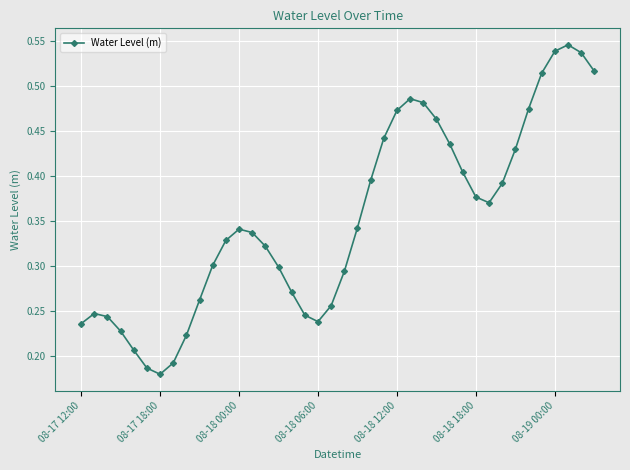

Count the values in the range 0 to 1.

40